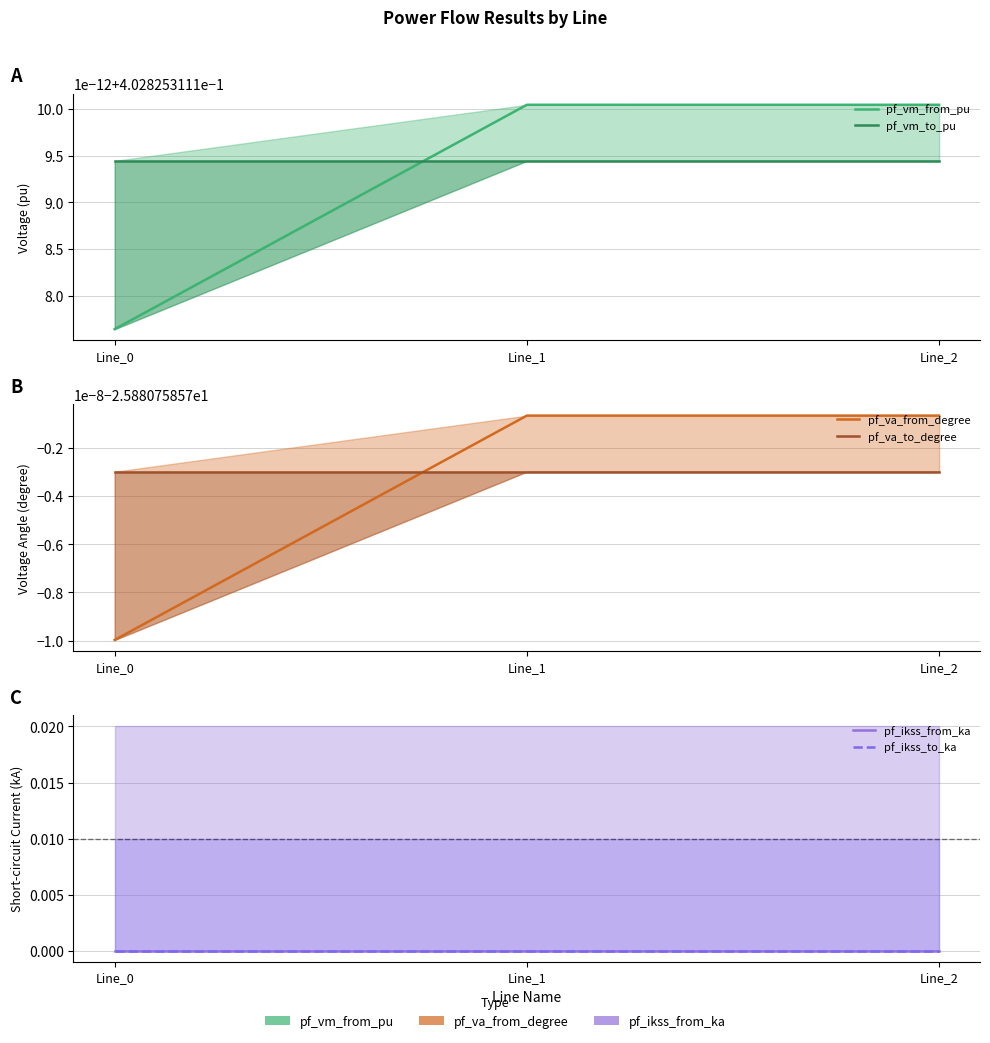

What are all the series names shown in the legend?

pf_vm_from_pu, pf_vm_to_pu, pf_va_from_degree, pf_va_to_degree, pf_ikss_from_ka, pf_ikss_to_ka